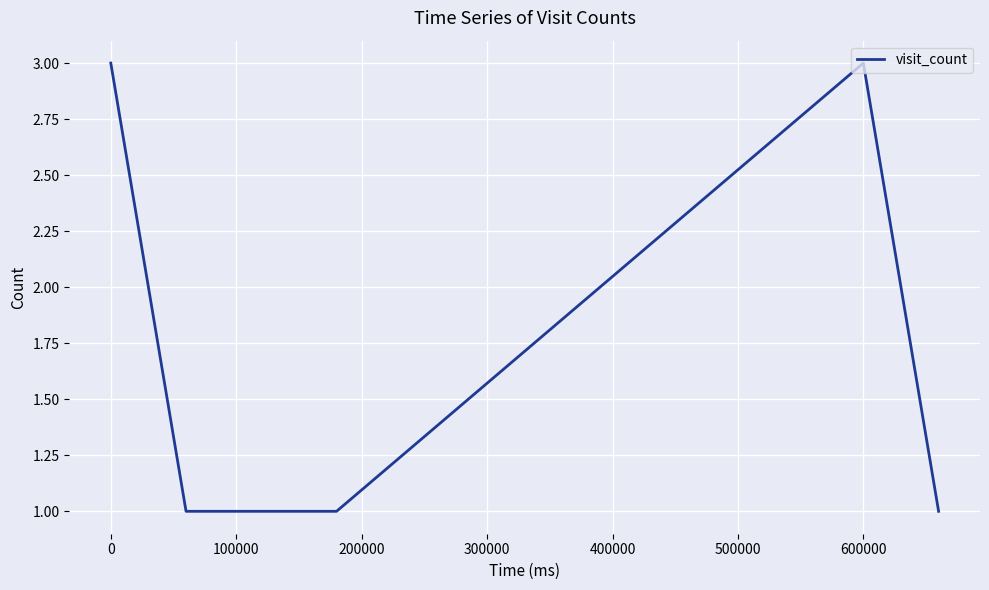

What is the sum of all values?

10